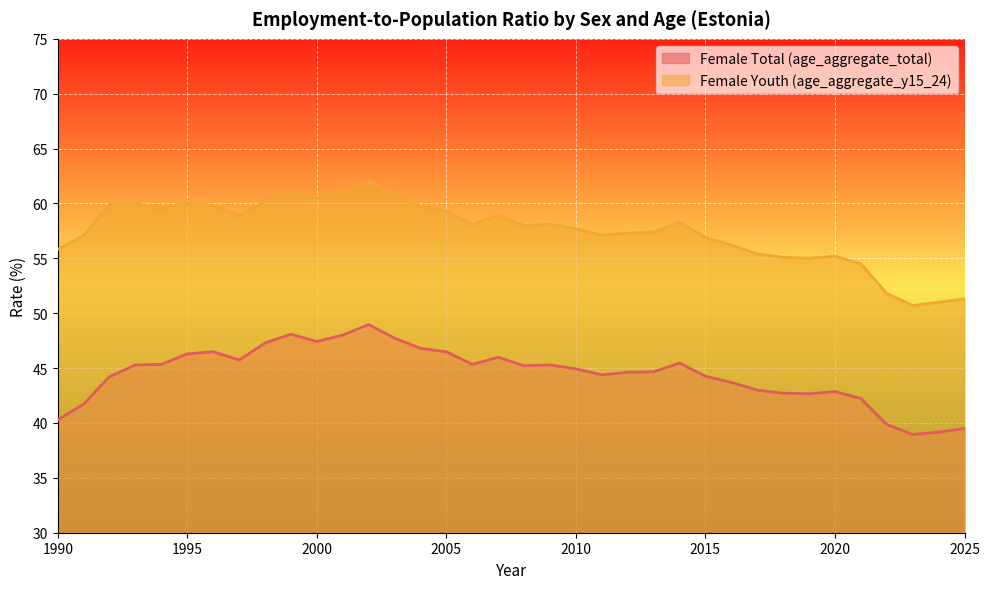

What is the value of the Female Youth (age_aggregate_y15_24) point at the 12th from the left?

61.1